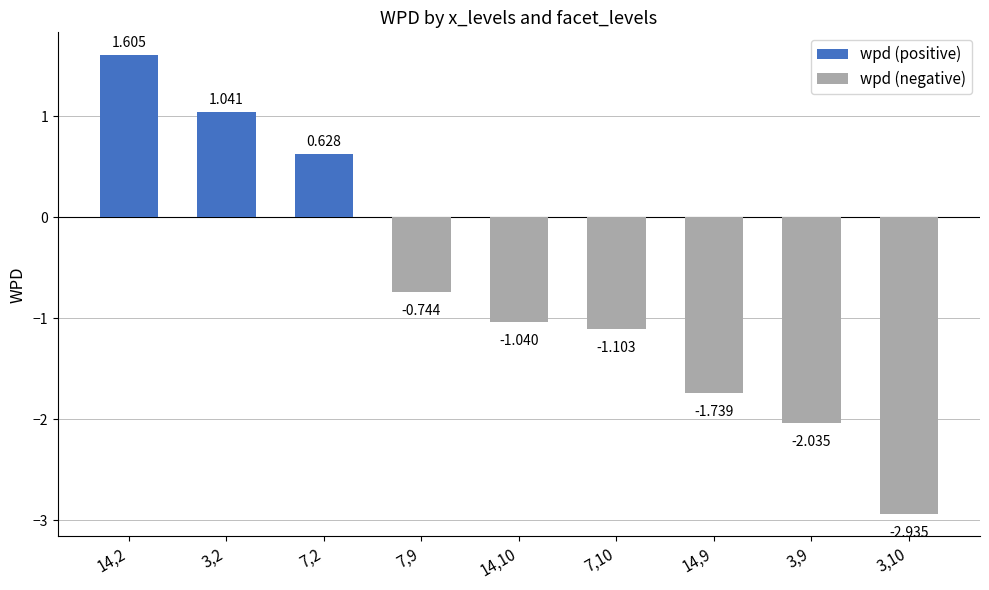

The value of wpd (negative) at 7,10 is -1.1. True or false?

True